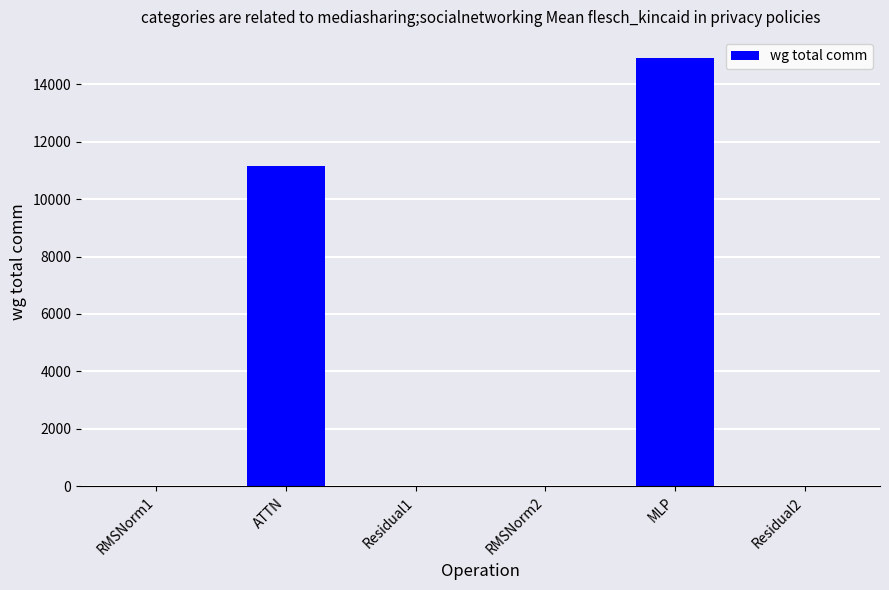

How many data points does each series have?

6